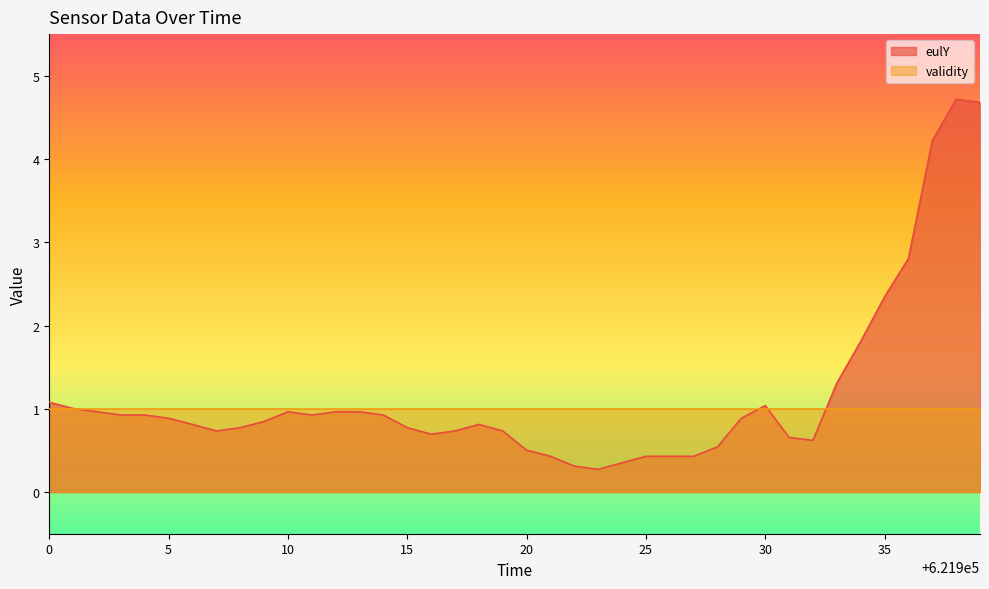

The value of eulY at 10 is 0.4. True or false?

False